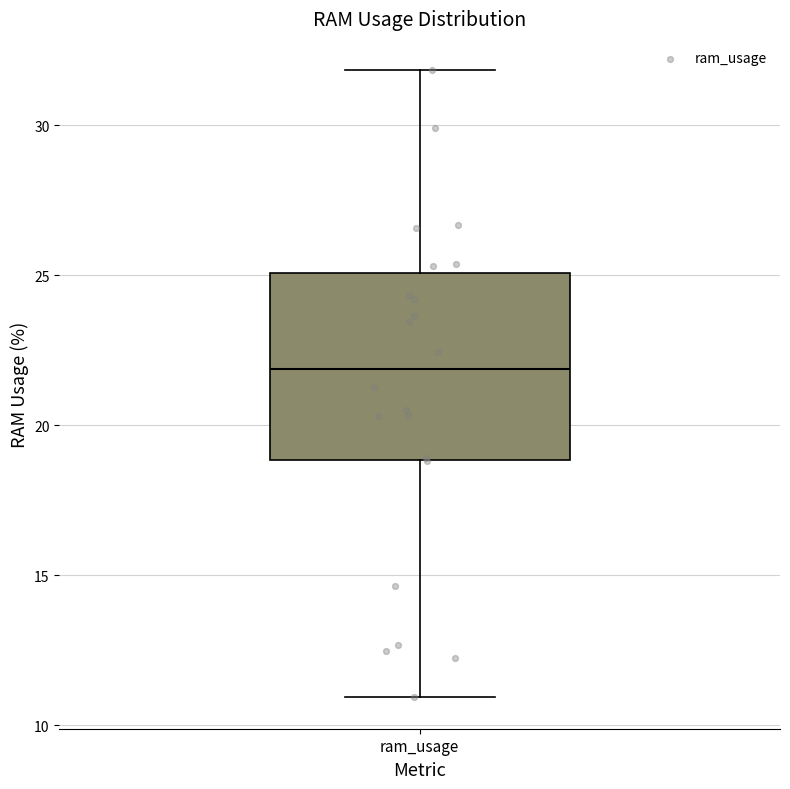

Read this box plot against the y-axis: the position of the median line, the range covered by the box, and the ends of both whiskers. The values are not printed on the chart, so give them approximately, as read against the axis.

median 22, box 19 to 25, whiskers 11 to 32